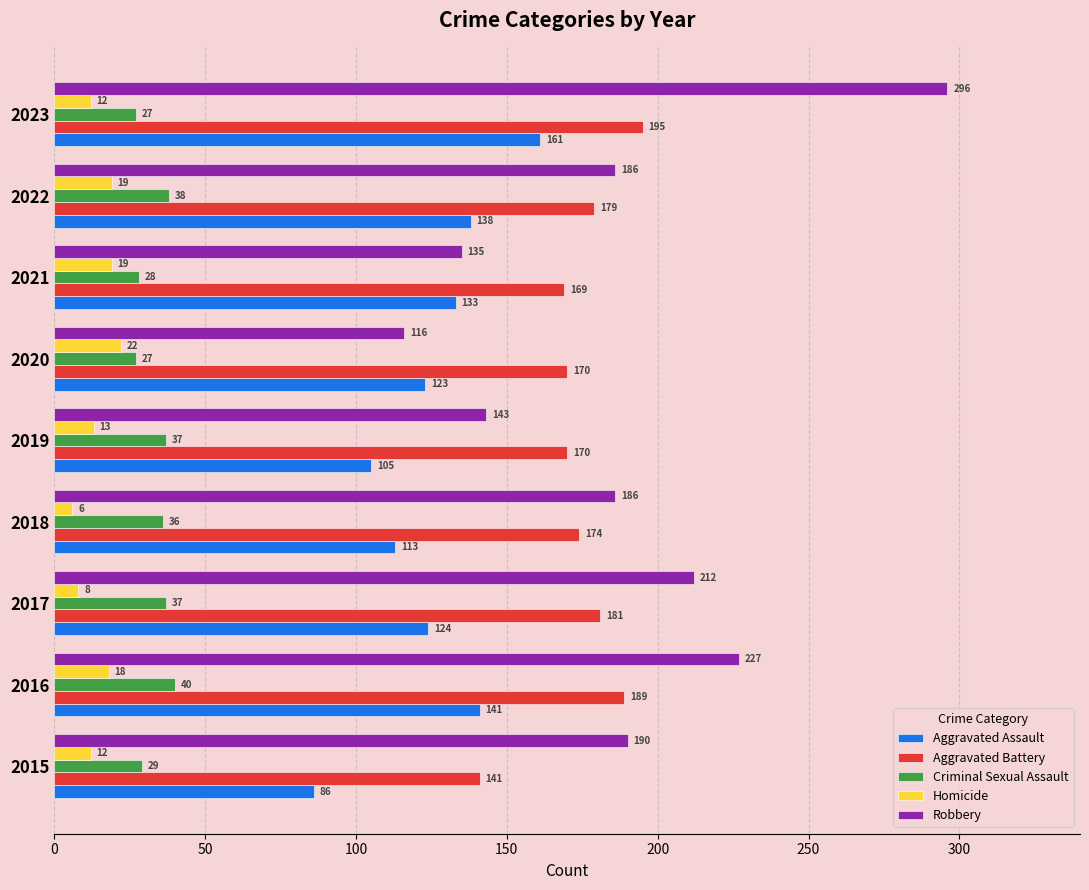

What is the sum of all Aggravated Battery values?

1568